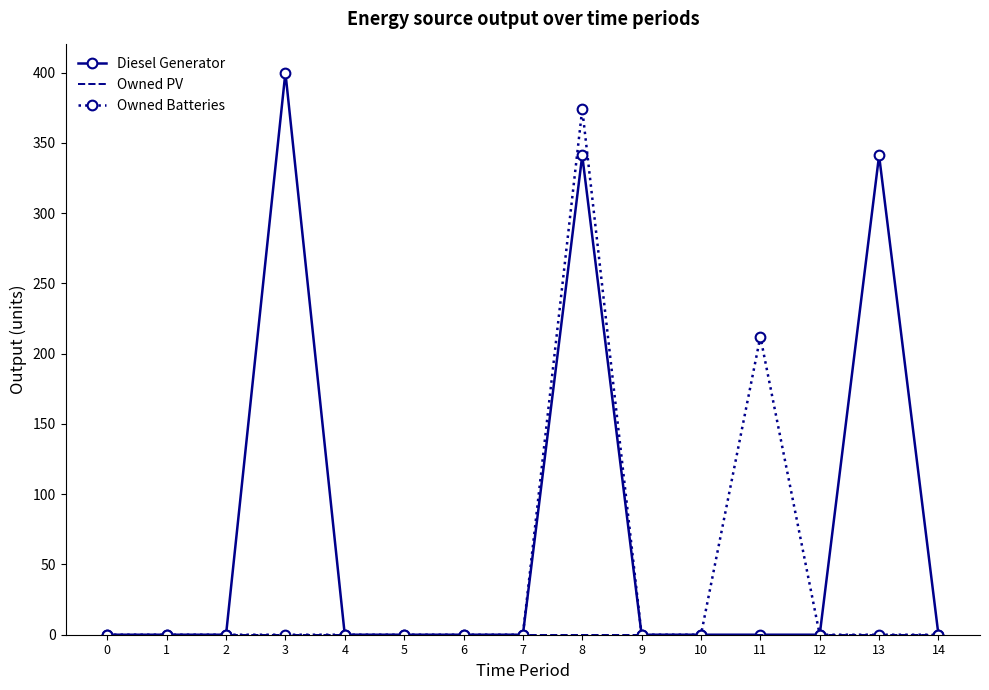

At which category is the sum across all series the highest?

8